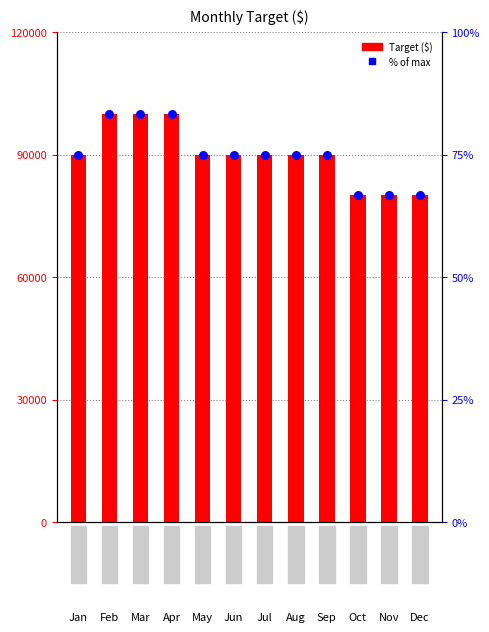

Which series reaches the minimum Y coordinate?

% of max